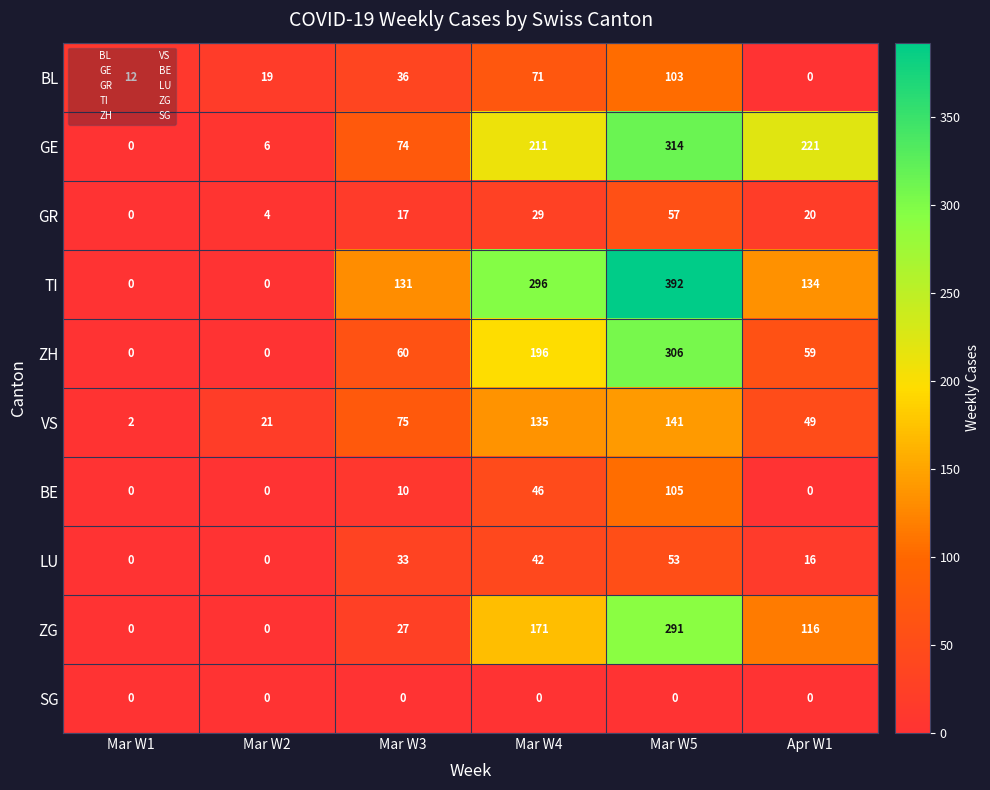

What is the difference between the highest and lowest values at Mar W2?

21